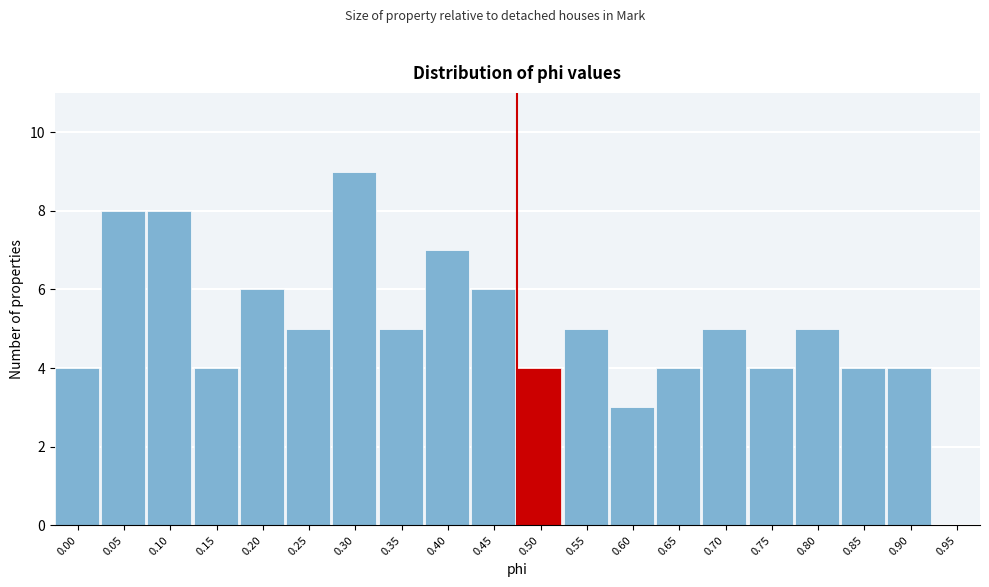

Reading left to right, extract all data points from this chart.

0.00=4	0.05=8	0.10=8	0.15=4	0.20=6	0.25=5	0.30=9	0.35=5	0.40=7	0.45=6	0.50=4	0.55=5	0.60=3	0.65=4	0.70=5	0.75=4	0.80=5	0.85=4	0.90=4	0.95=0